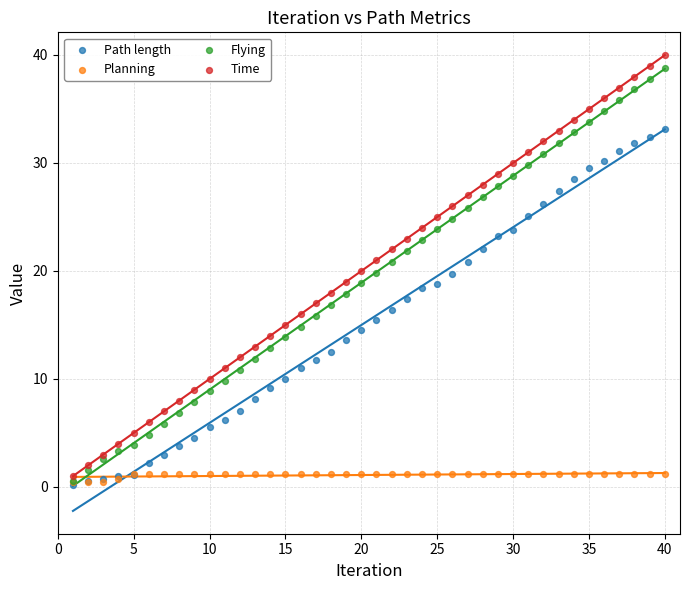

What are all the series names shown in the legend?

Path length, Planning, Flying, Time